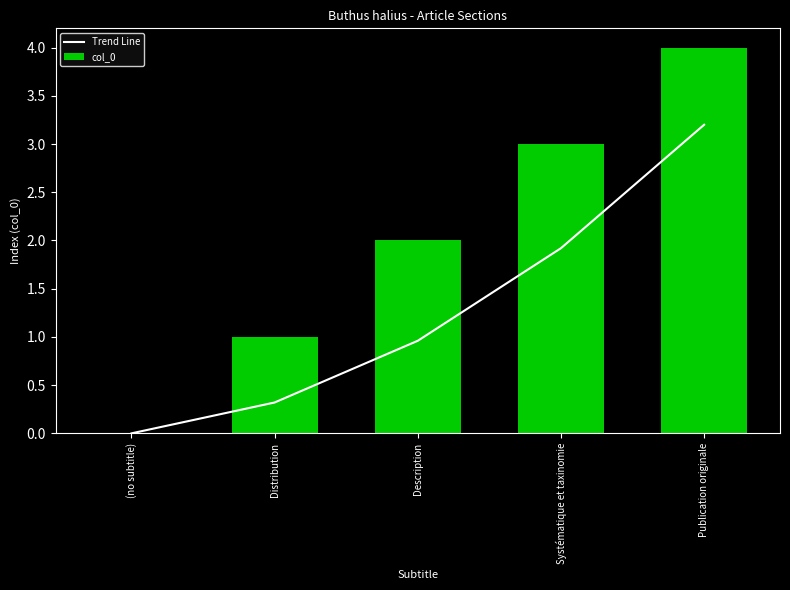

How many groups of bars are there?

5